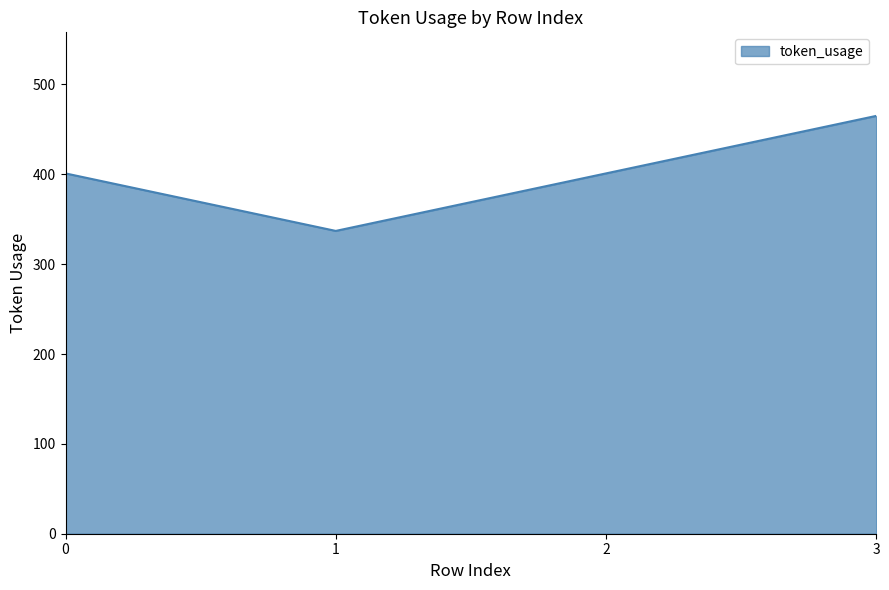

Reading left to right, what are all the values shown in this chart?

401	337	401	465